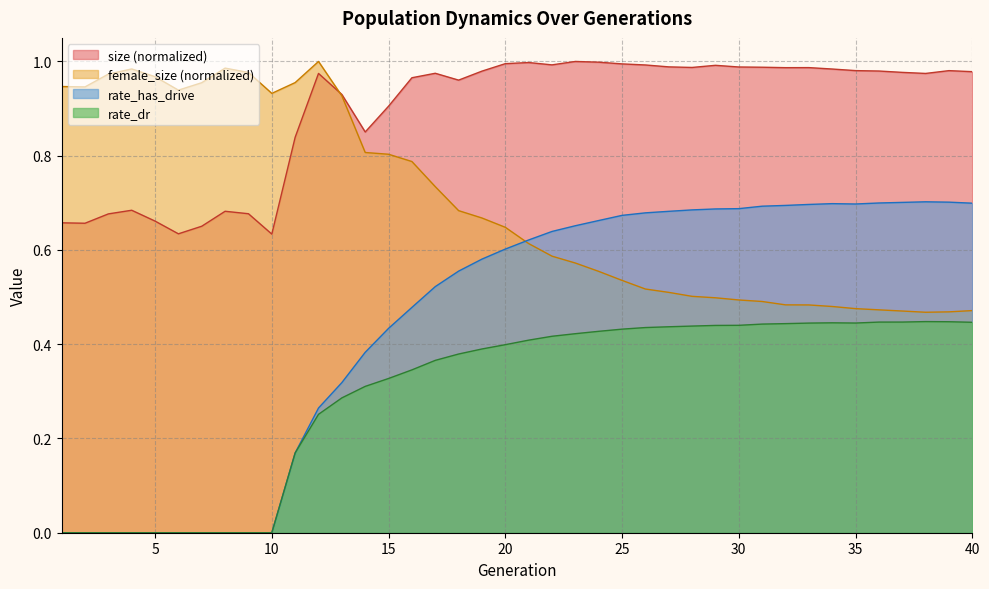

Rank the series by their average value, from lowest to highest.

rate_dr, rate_has_drive, female_size (normalized), size (normalized)